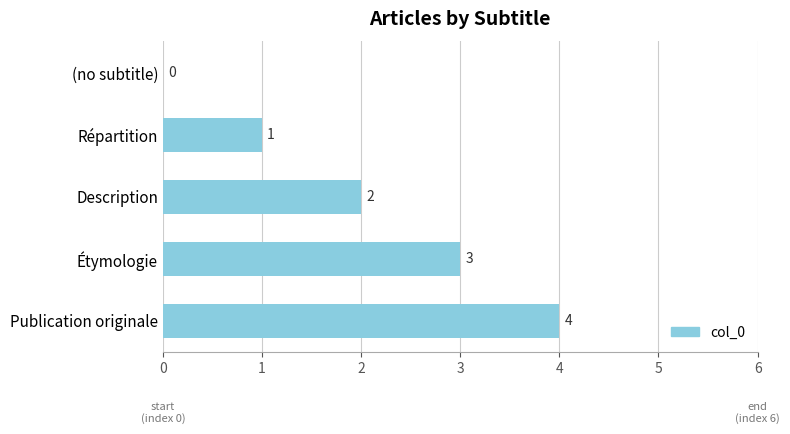

How many series are shown in this chart?

1